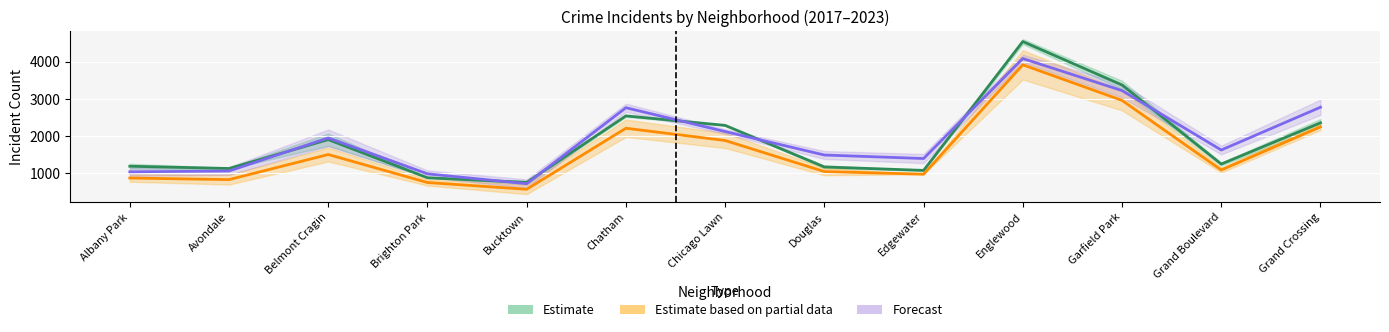

What are all the series names shown in the legend?

Estimate, Estimate based on partial data, Forecast